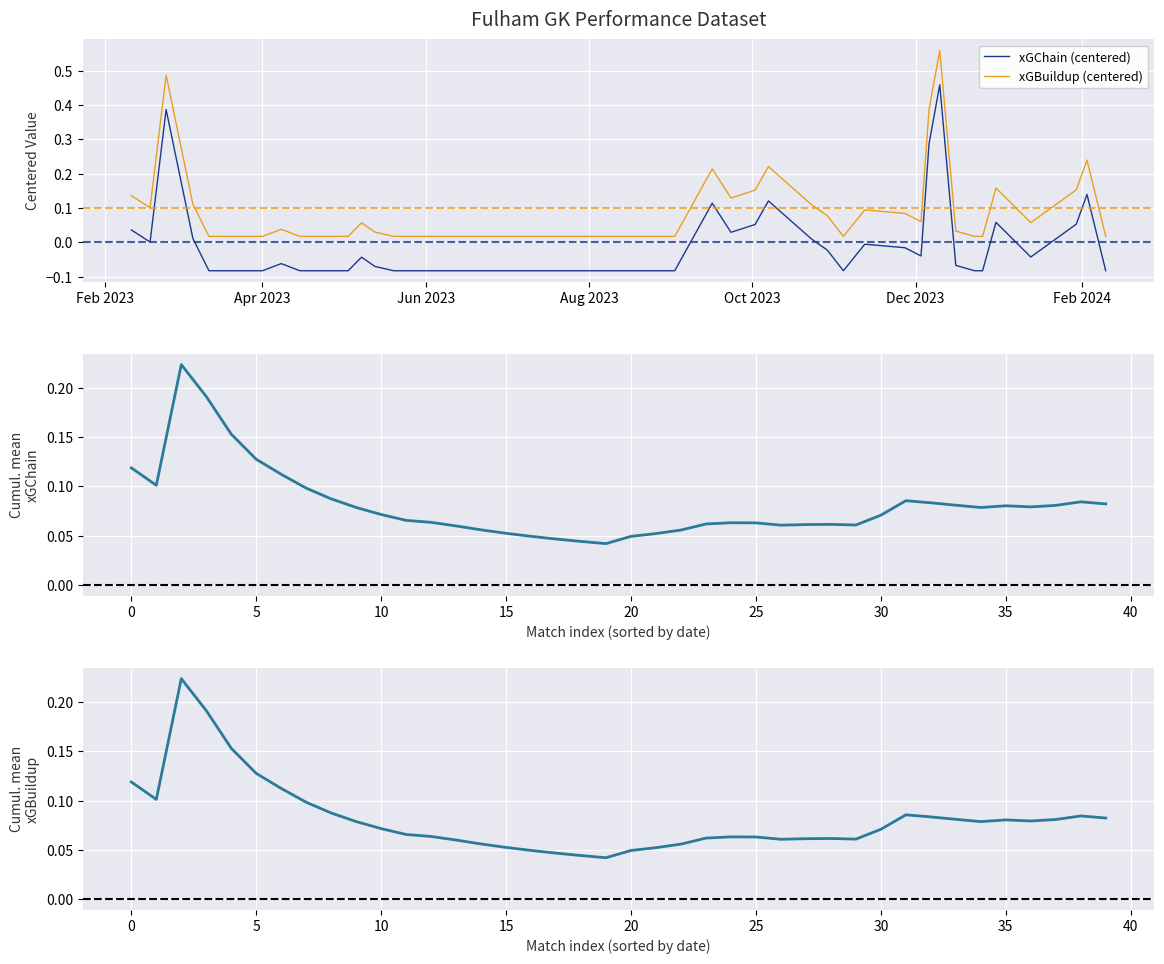

What is the highest value of the xGBuildup (centered) series?

0.6